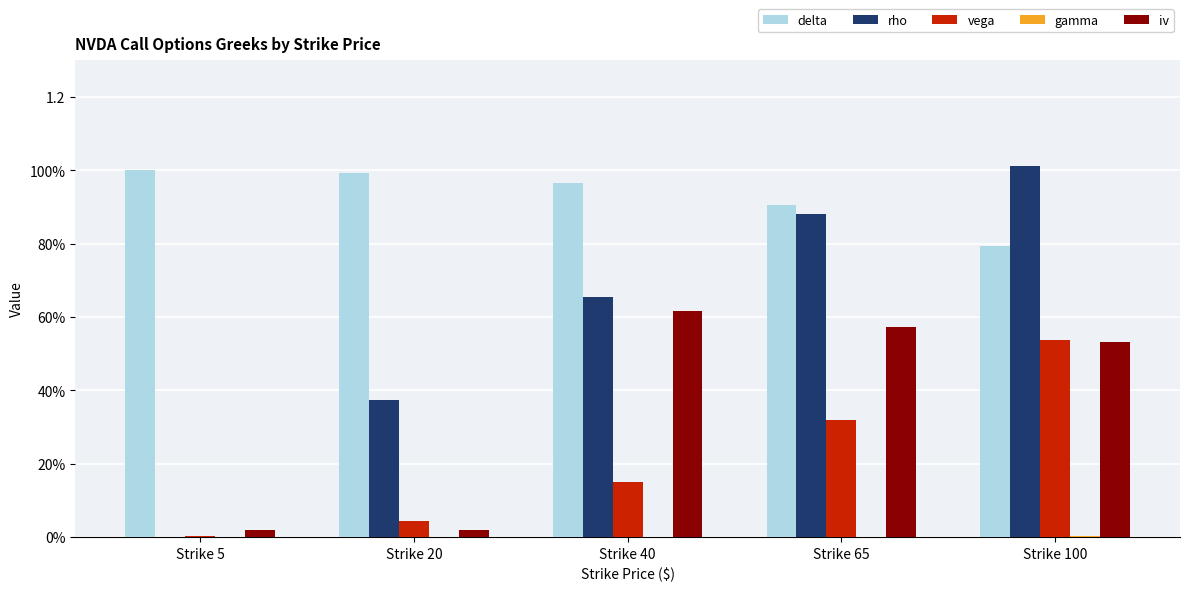

Are the bars horizontal?

No